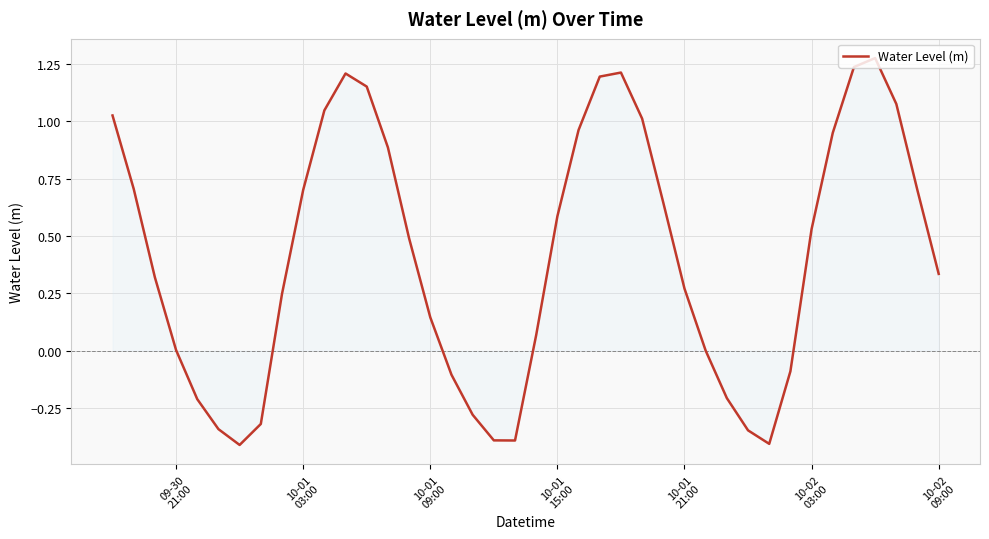

What is the minimum value shown in the chart?

-0.4